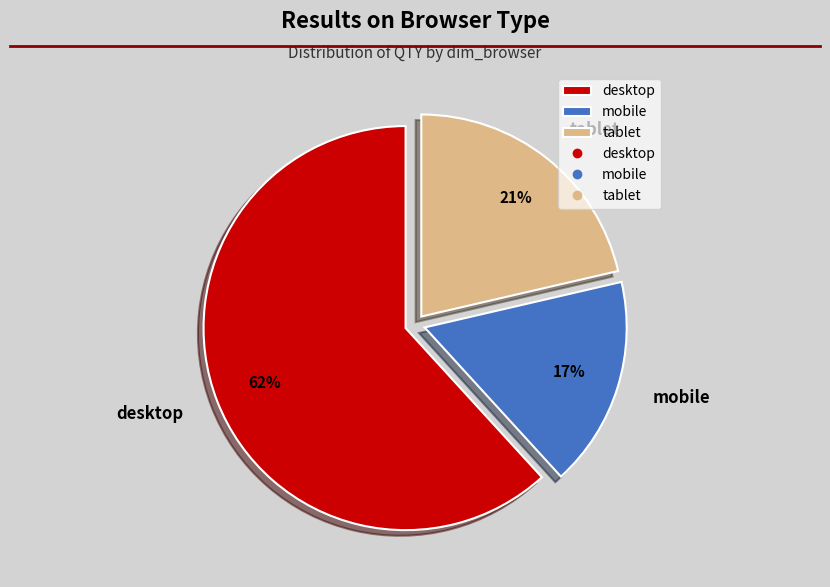

Between desktop and tablet, which is larger?

desktop